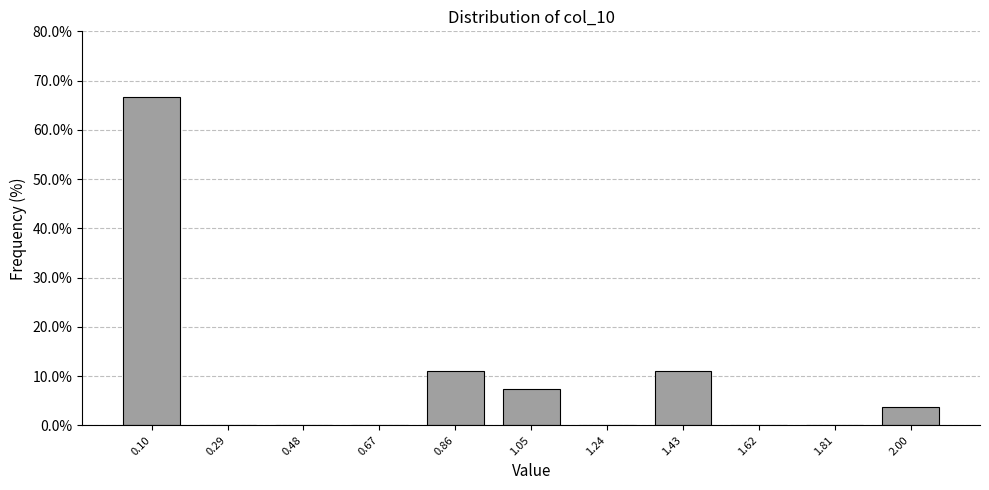

Reading left to right, list every bar in this chart as the range it spans on the x-axis followed by its height. Neither the bar edges nor the heights are printed on the chart, so give them approximately, as read against the axes.

0.00 to 0.20: 67
0.20 to 0.38: 0
0.38 to 0.58: 0
0.58 to 0.76: 0
0.76 to 0.96: 11
0.96 to 1.14: 7
1.14 to 1.34: 0
1.34 to 1.52: 11
1.52 to 1.72: 0
1.72 to 1.90: 0
1.90 to 2.10: 4